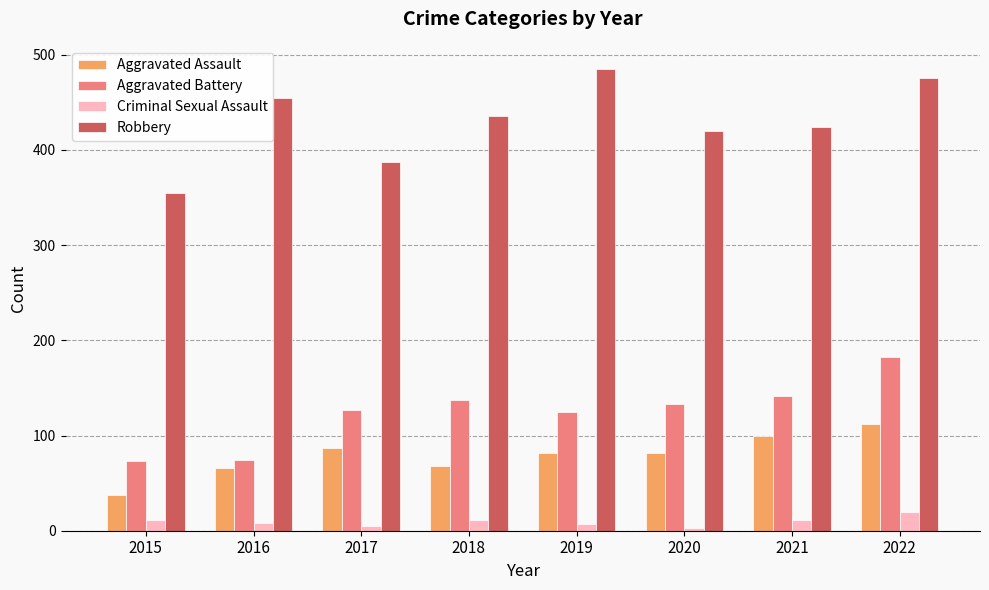

What is the highest value of the Aggravated Assault series?

112